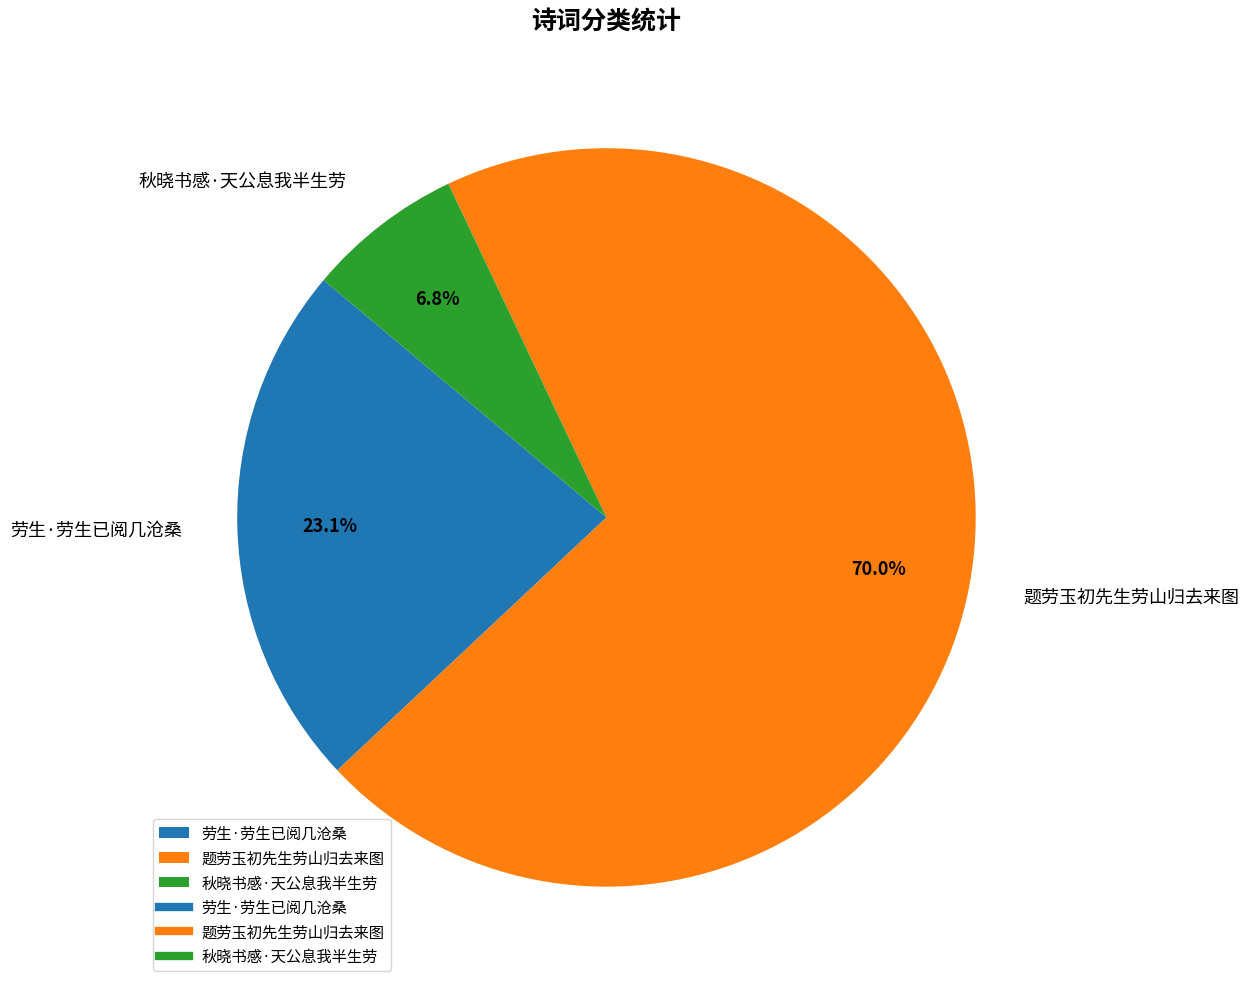

Is the sum of 秋晓书感·天公息我半生劳 and 题劳玉初先生劳山归去来图 greater than half?

Yes